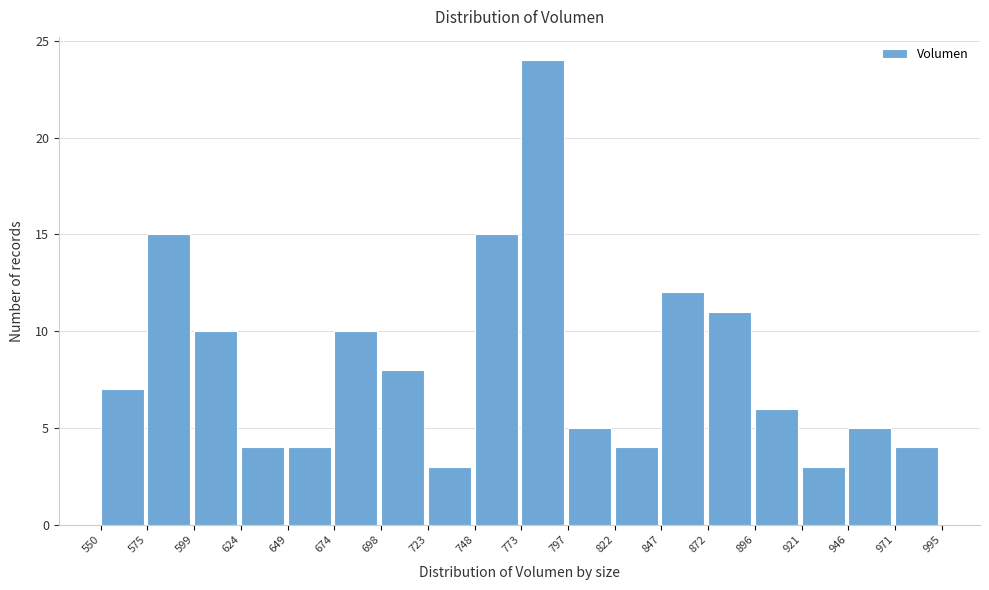

Reading left to right, list every bar in this chart as the range it spans on the x-axis followed by its height. The values are not printed on the chart, so give them approximately, as read against the axis.

550 to 575: 7
575 to 599: 15
599 to 624: 10
624 to 649: 4
649 to 674: 4
674 to 698: 10
698 to 723: 8
723 to 748: 3
748 to 773: 15
773 to 797: 24
797 to 822: 5
822 to 847: 4
847 to 872: 12
872 to 896: 11
896 to 921: 6
921 to 946: 3
946 to 971: 5
971 to 995: 4